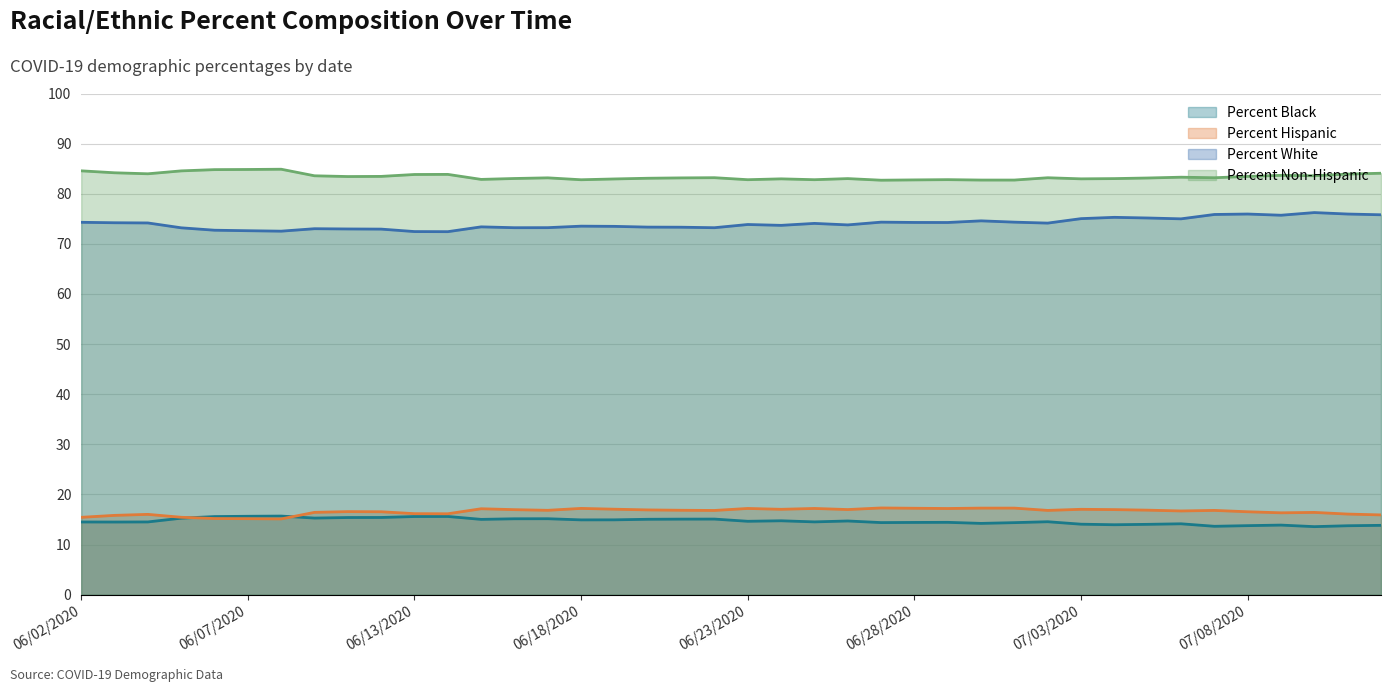

What is the total value across all series at 06/05/2020?

188.5